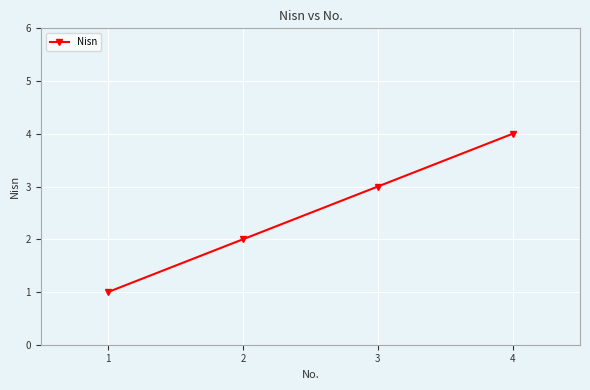

How many categories are shown in the chart?

4